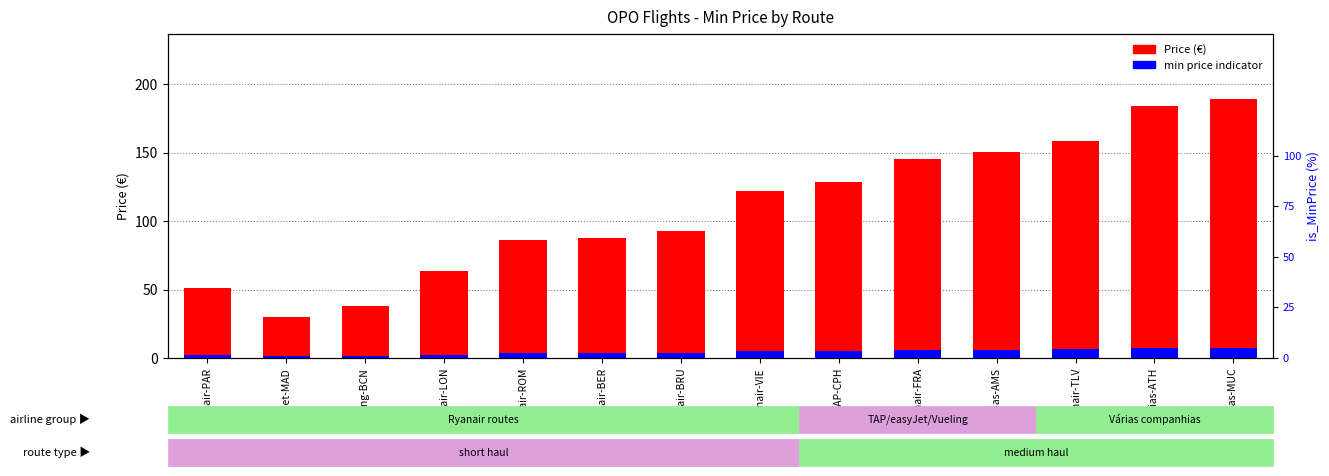

What is the greatest value displayed?

189.3